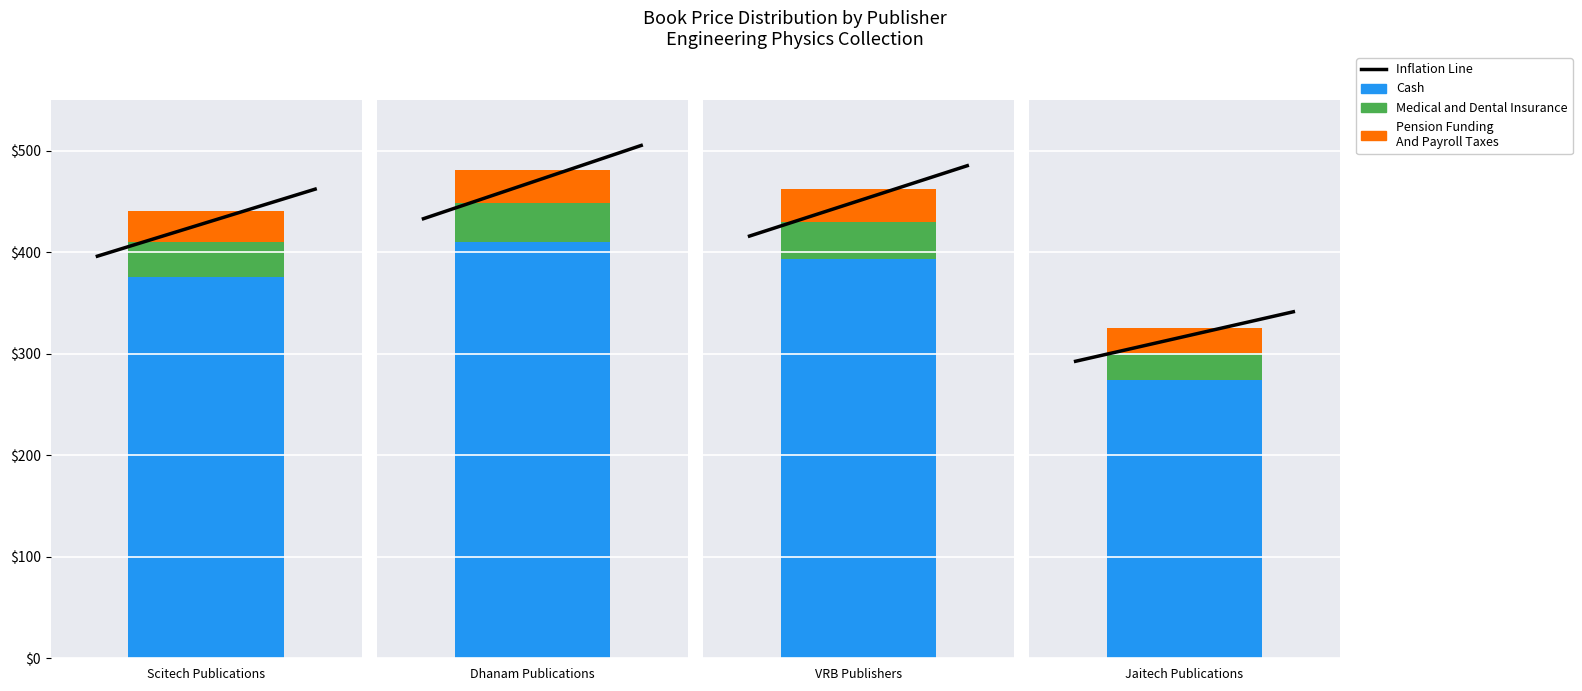

The value at Scitech Publications is 76.1. True or false?

False